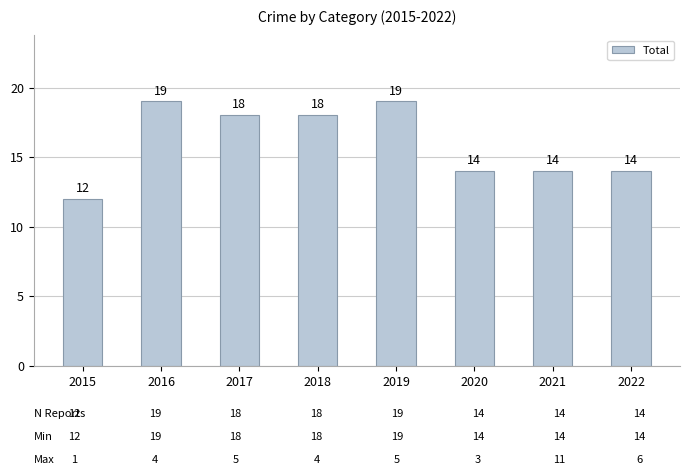

What is the sum of the values at 2019 and 2022?

33